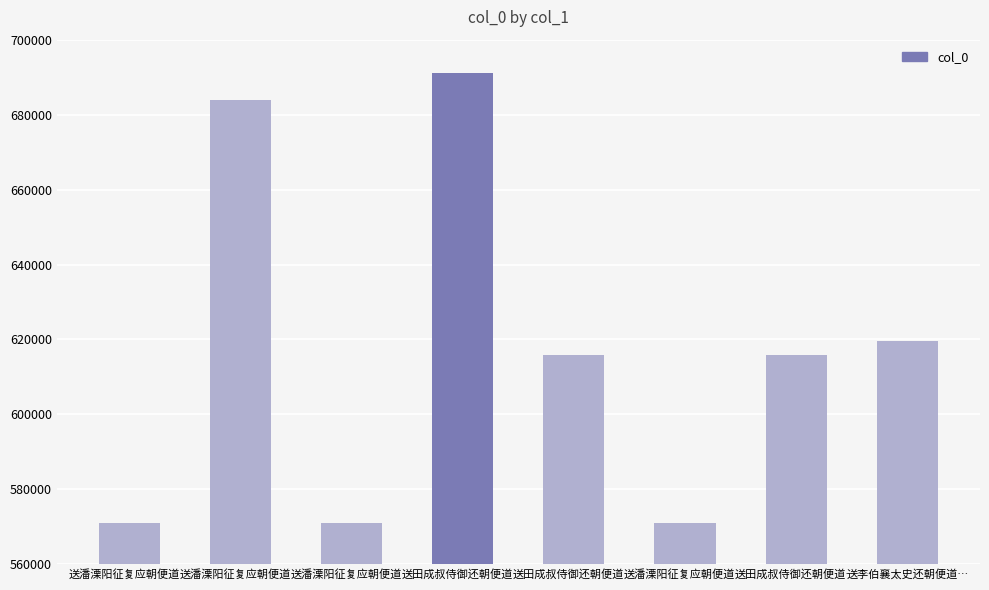

How many series are shown in this chart?

1